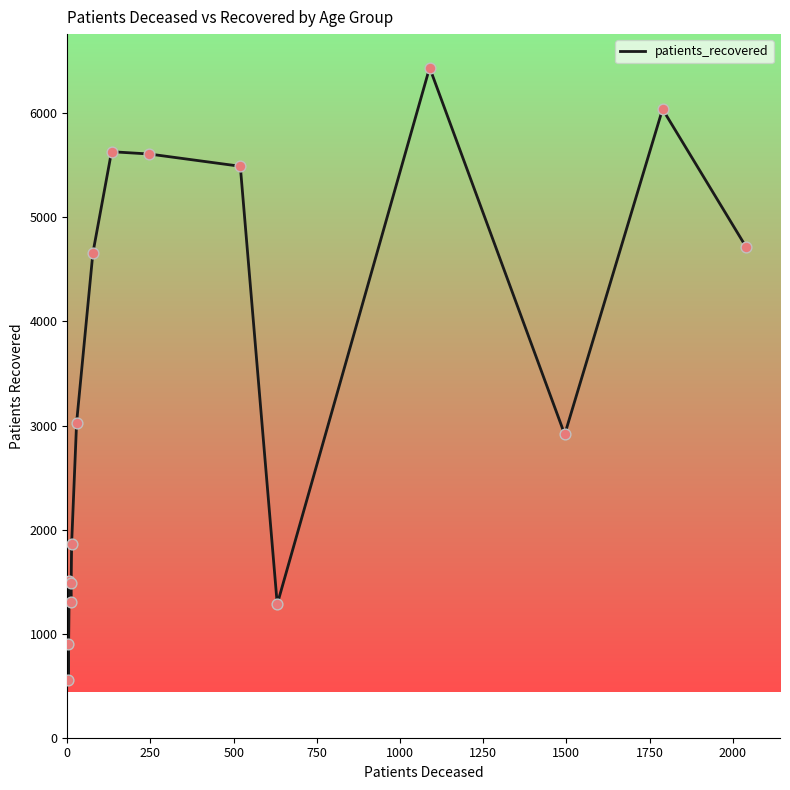

What is the smallest value displayed?

551